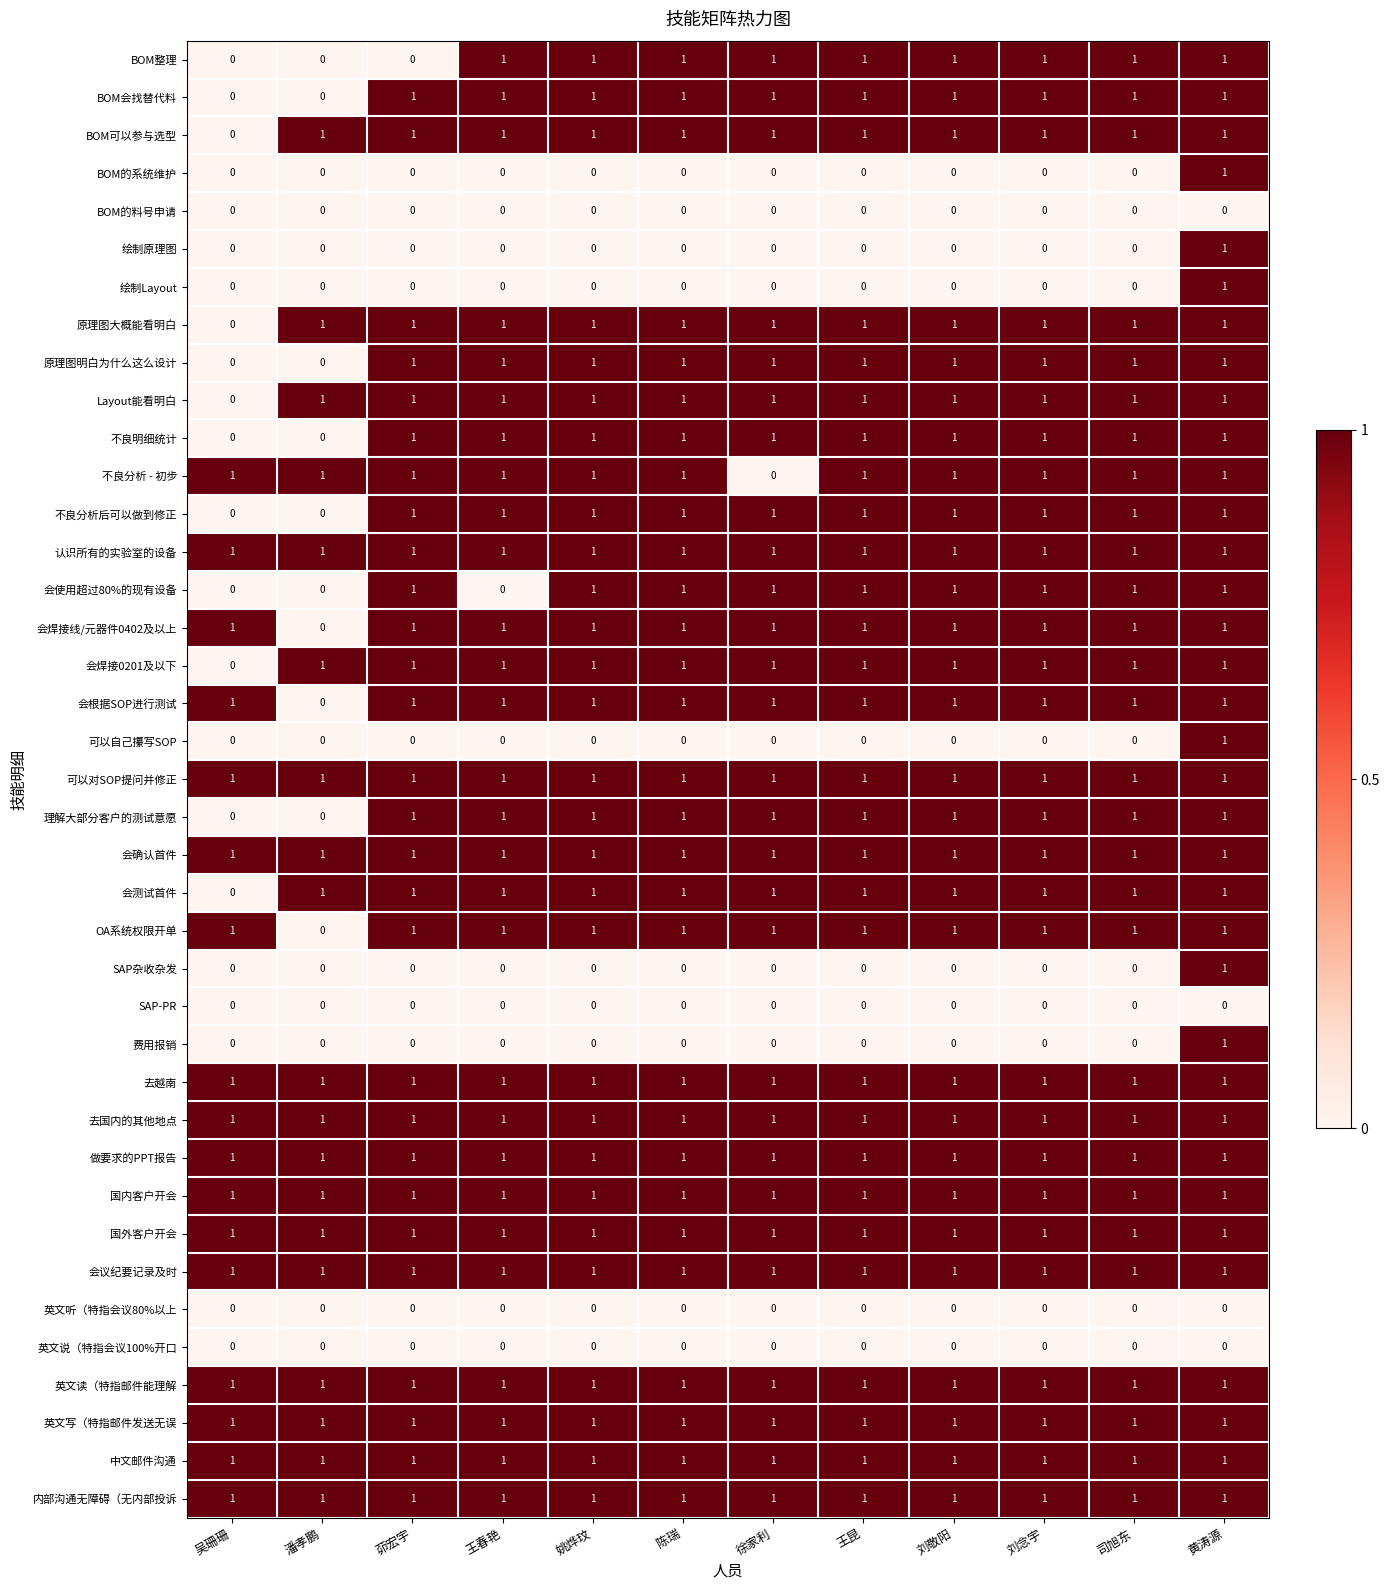

How many positive values does the 不良明细统计 series have?

10